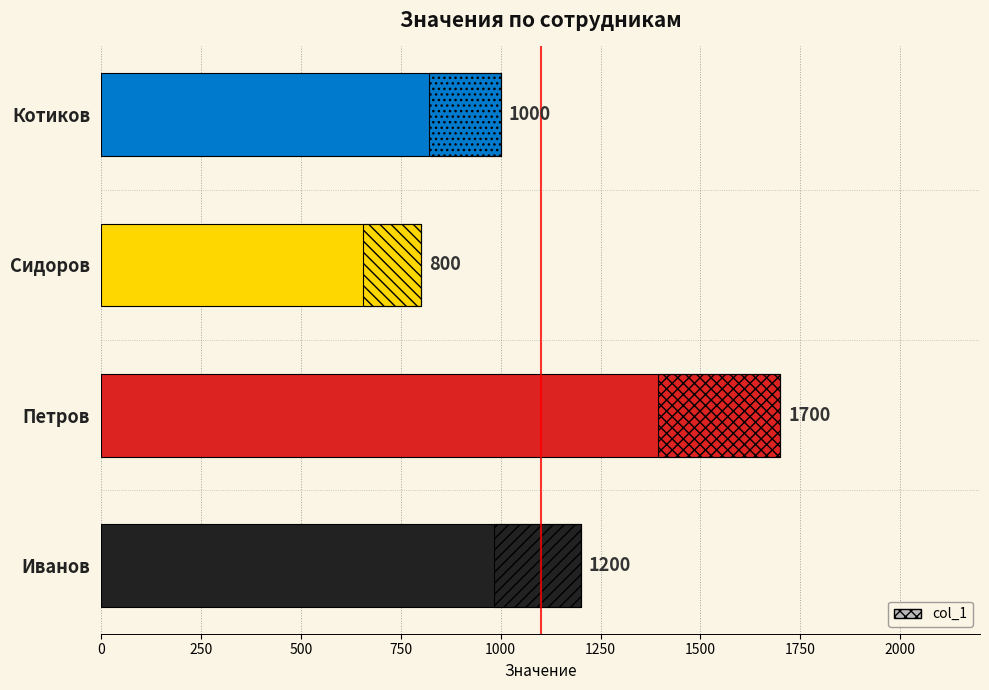

The chart shows a value of 212 at Котиков. True or false?

False